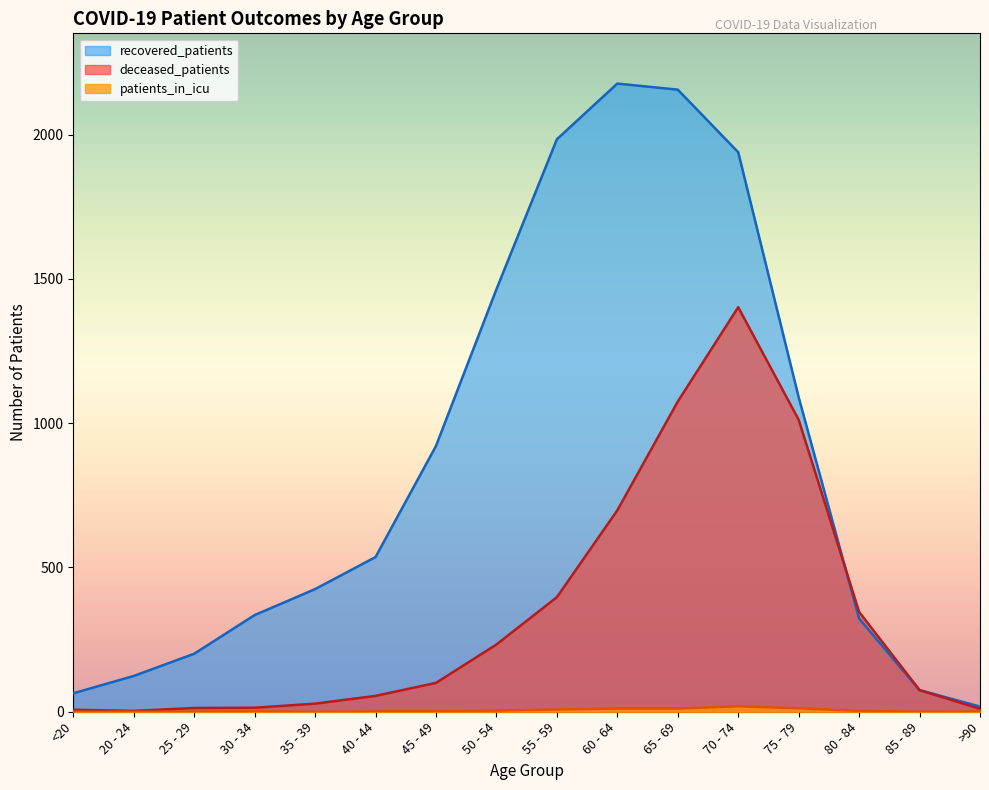

How many lines are shown in the chart?

3